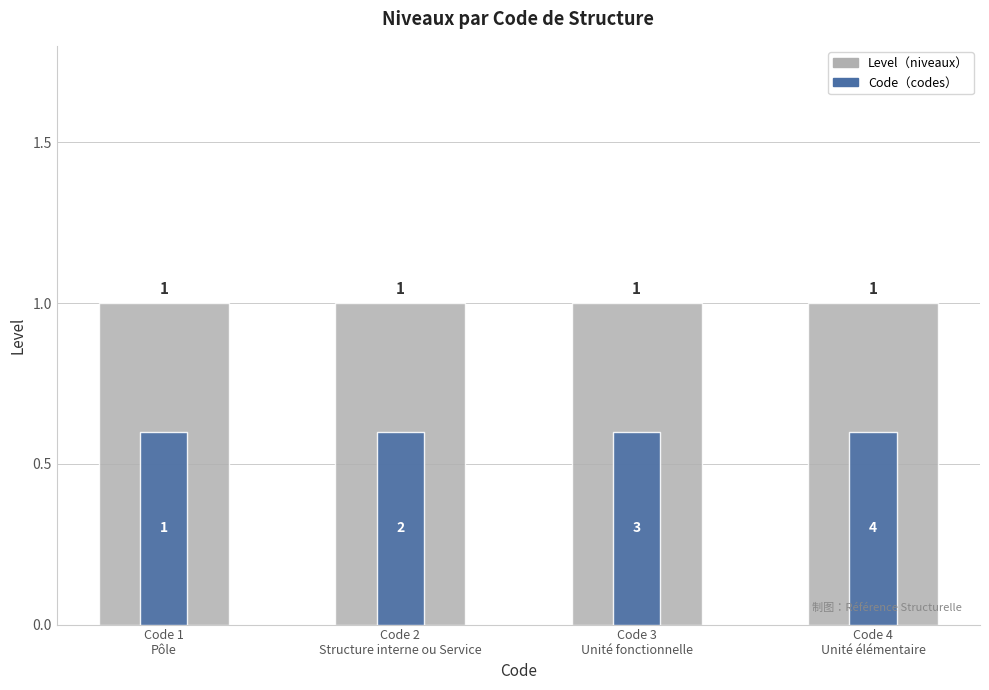

Between Code 2
Structure interne ou Service and Code 4
Unité élémentaire, which series saw the biggest shift?

Level